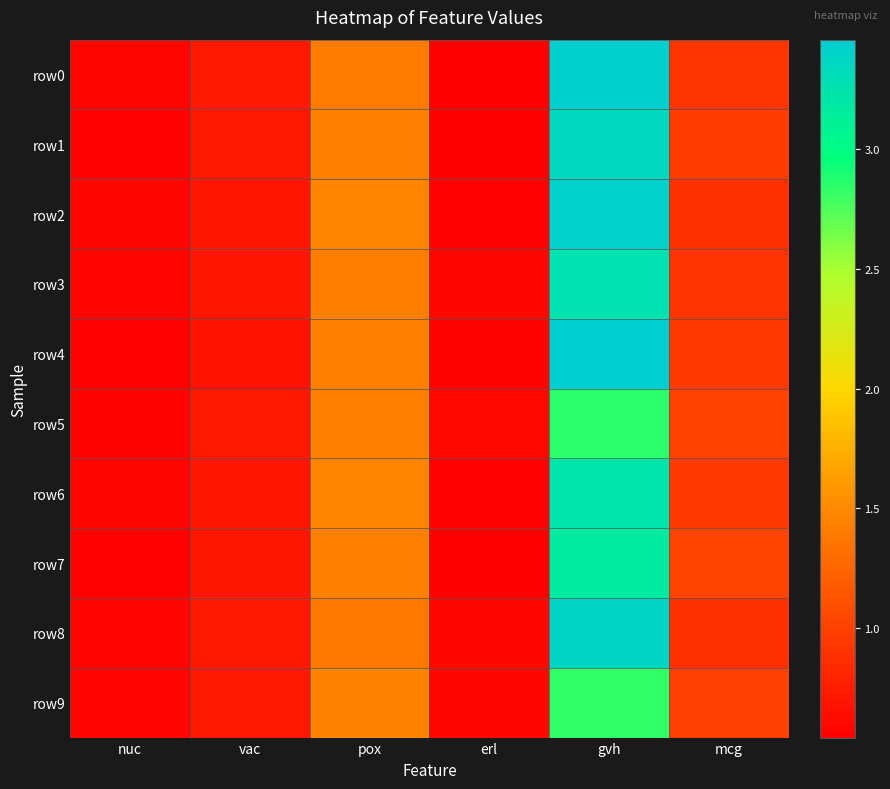

Which series has the largest range (max minus min)?

row4